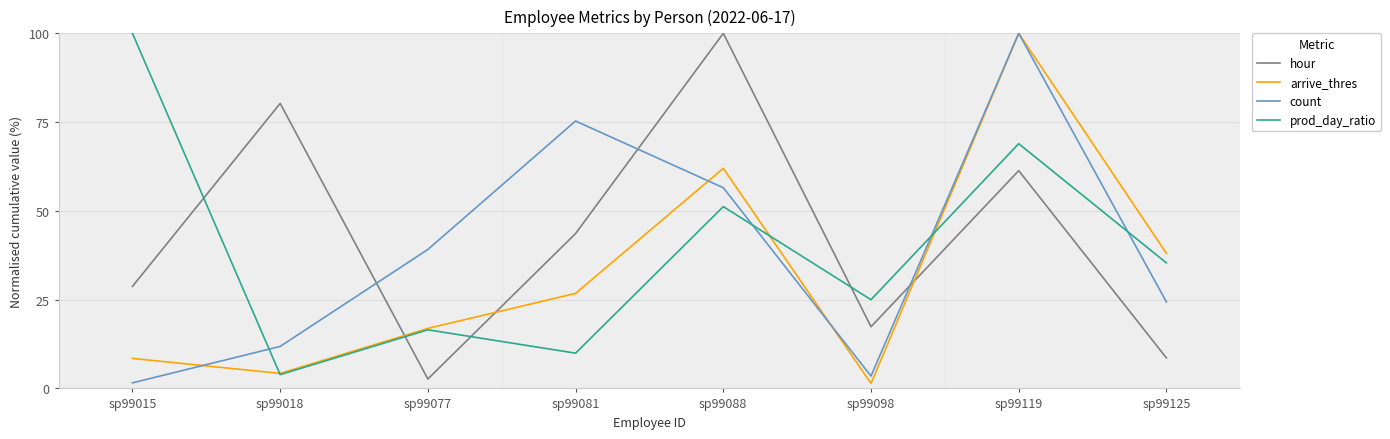

At sp99125, list the series in order from largest to smallest.

arrive_thres, prod_day_ratio, count, hour